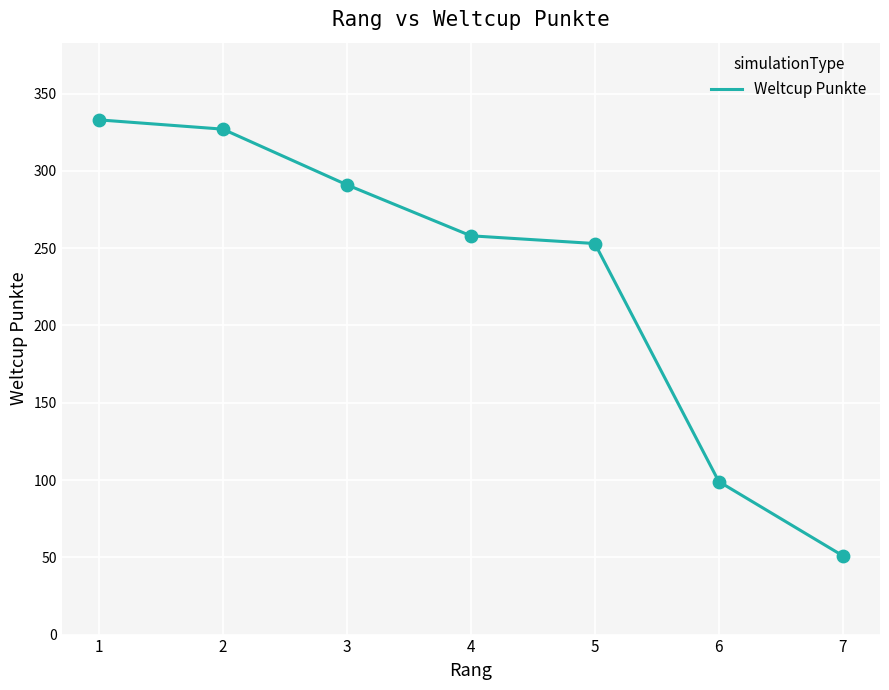

What is the change in value from 2 to 5?

-74